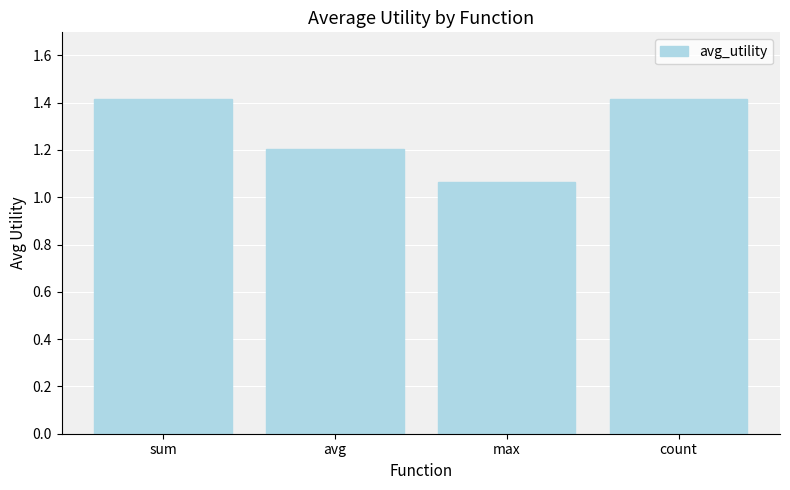

What is the change in value from avg to max?

-0.1